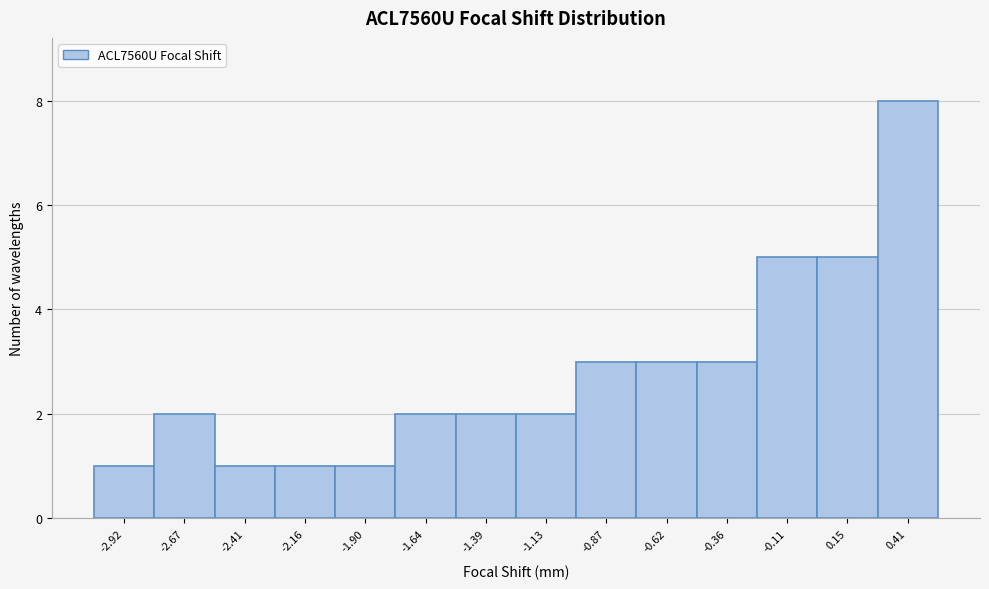

How tall is the bar that spans -0.75 to -0.50 on the x-axis? Neither the bar edges nor the heights are printed on the chart, so give them approximately, as read against the axes.

3